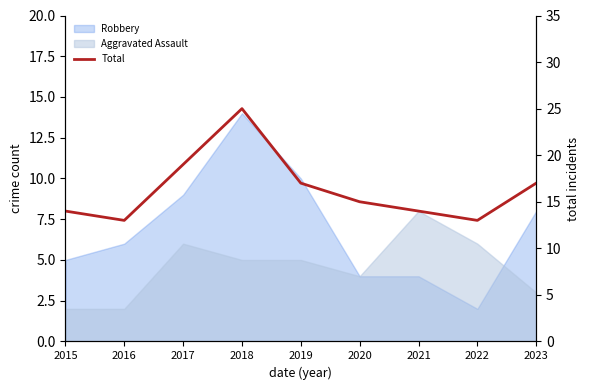

At which category does the data reach its first local peak?

2018